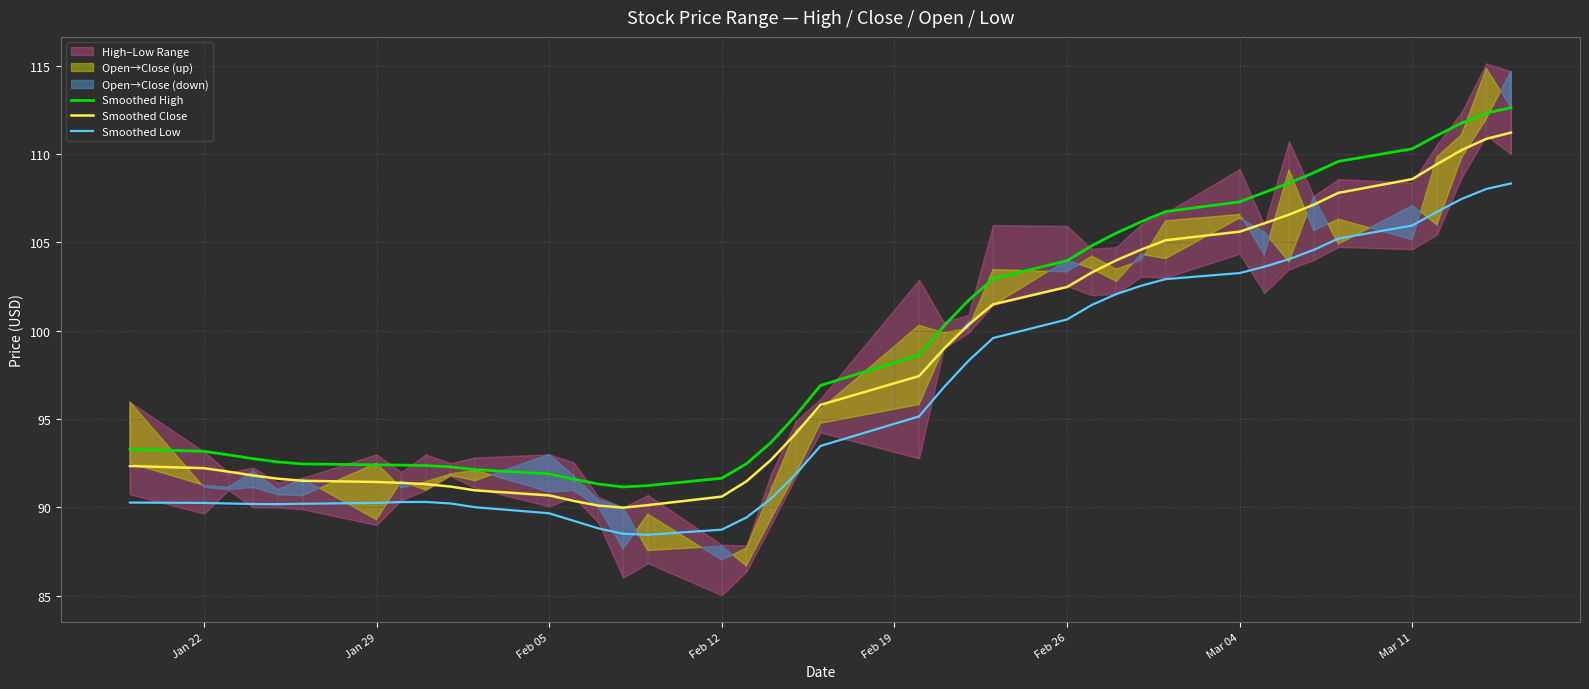

True or false: Smoothed Low and Smoothed Close cross at least once.

False